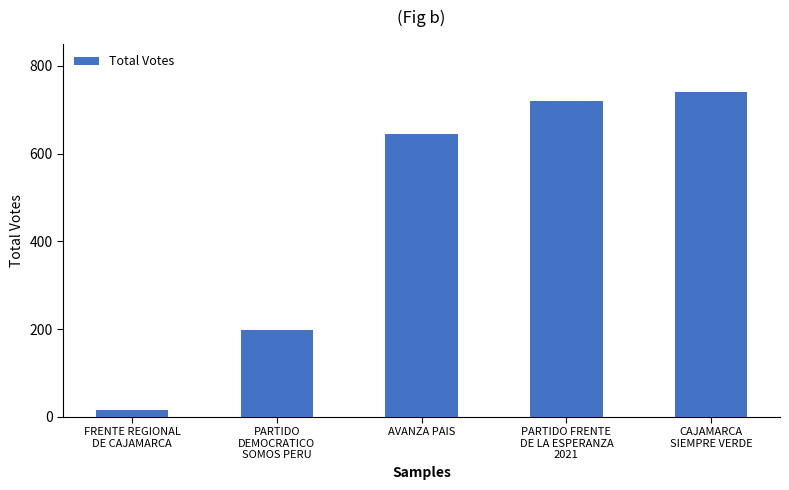

What position from the right is CAJAMARCA
SIEMPRE VERDE?

1